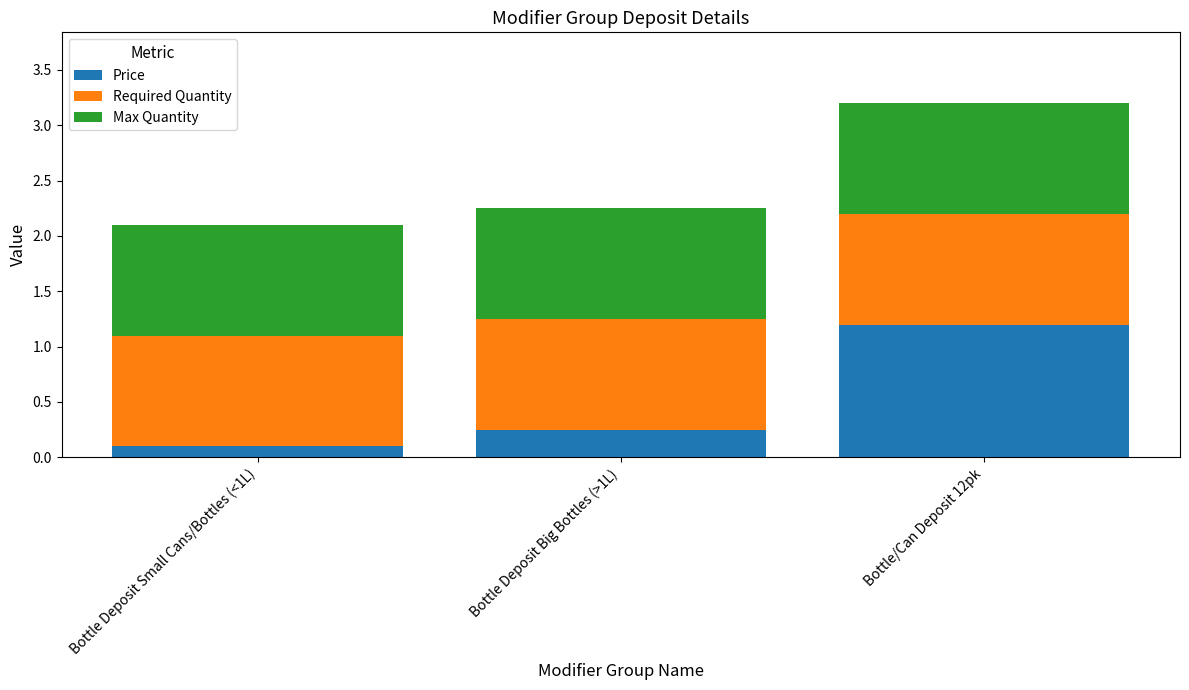

True or false: Price has a value of 0.1 at Bottle Deposit Small Cans/Bottles (<1L).

True